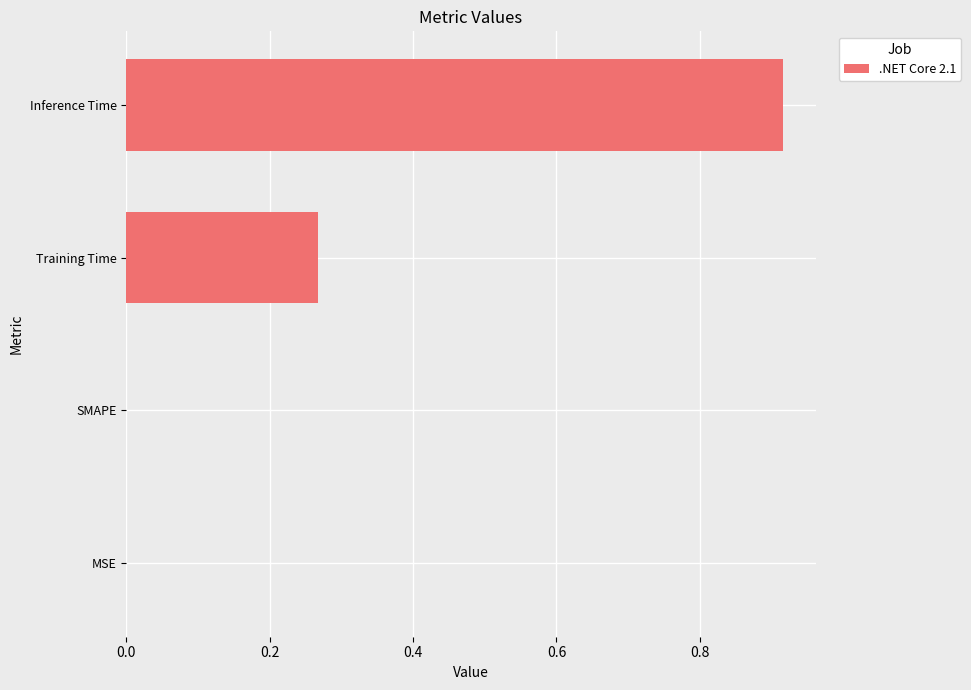

At which category does the chart reach its peak across all series?

Inference Time